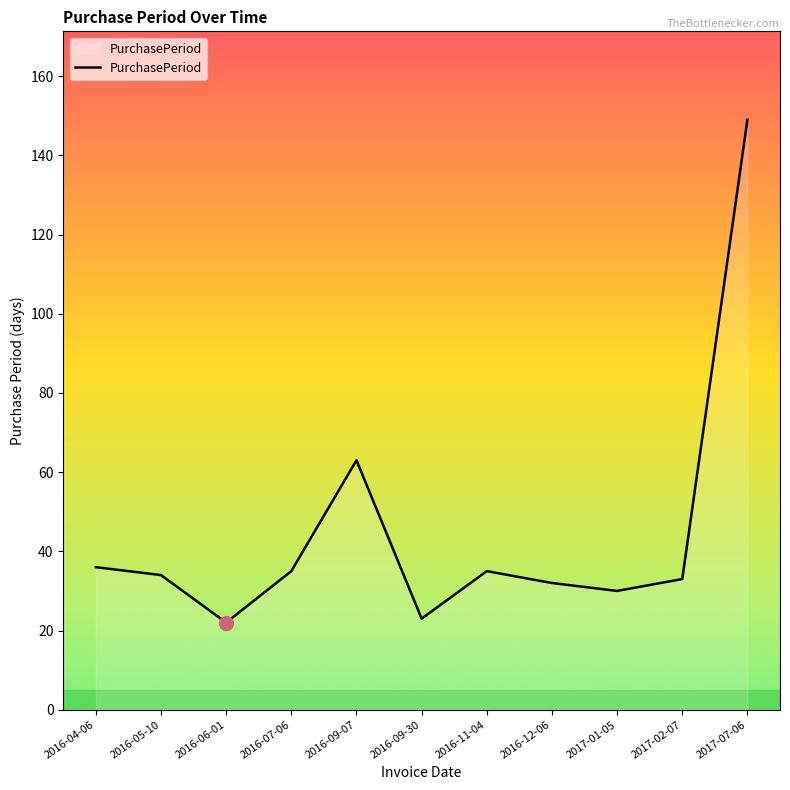

Is it true that the value at 2016-11-04 is 46?

False